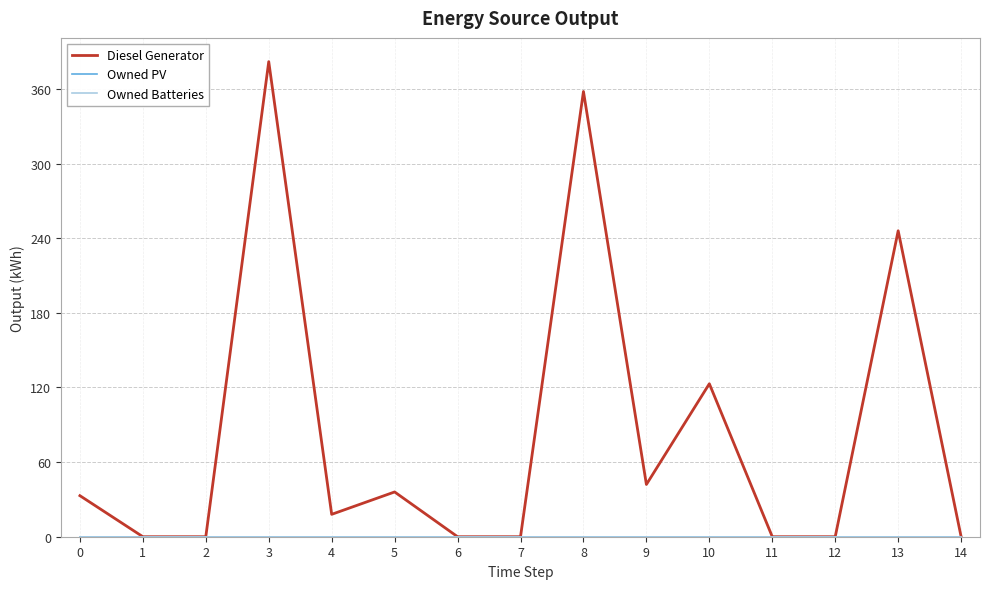

Is this an area chart (filled region under the line)?

No